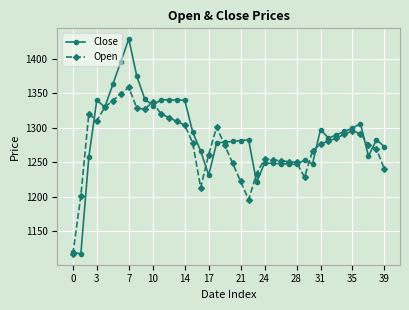

What is the highest value of the Open series?

1358.5